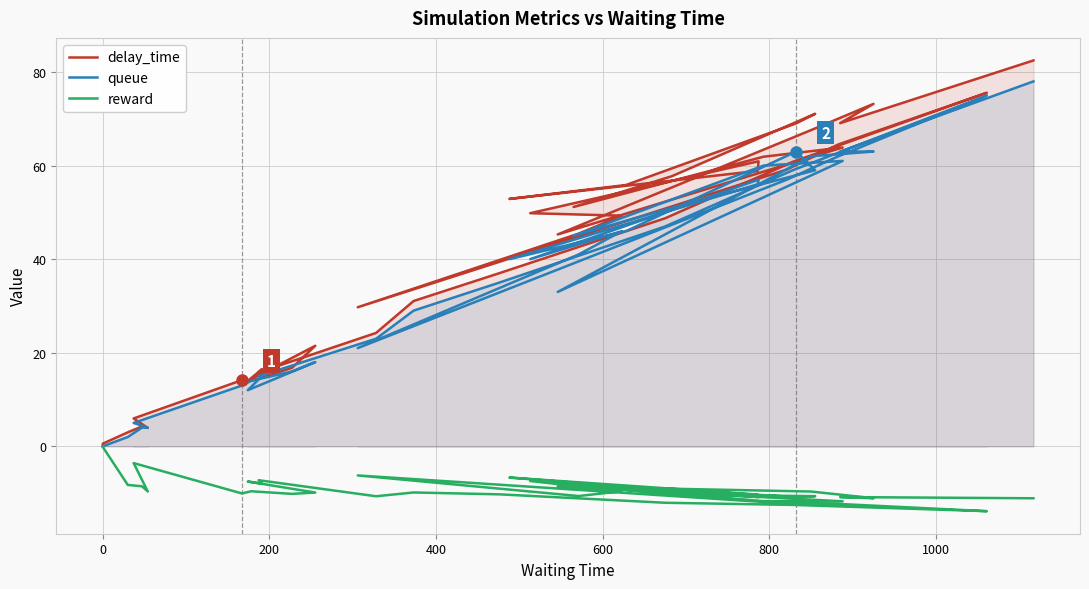

True or false: reward has a value of -7.8 at 37.

False